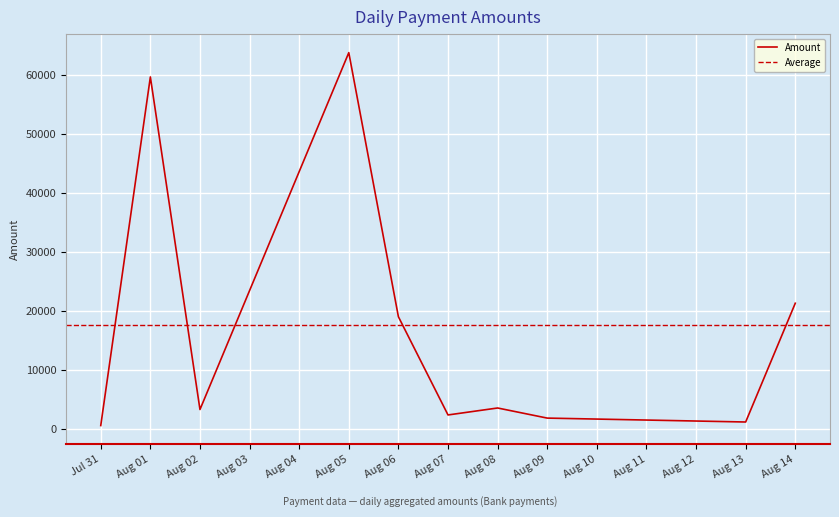

What is the highest value of the Amount series?

63707.7